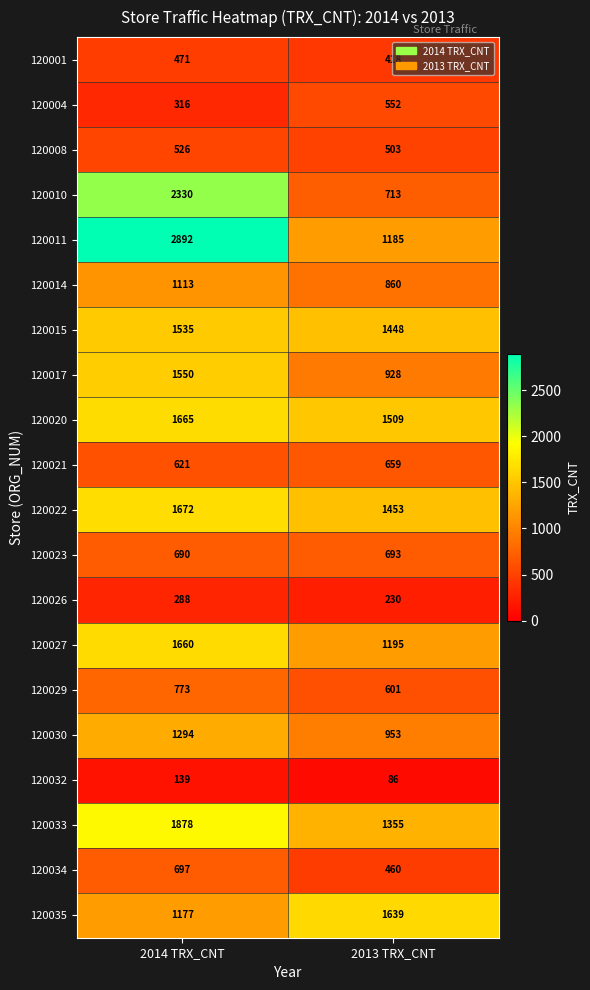

The 120008 series shows 526 at 2014 TRX_CNT. True or false?

True